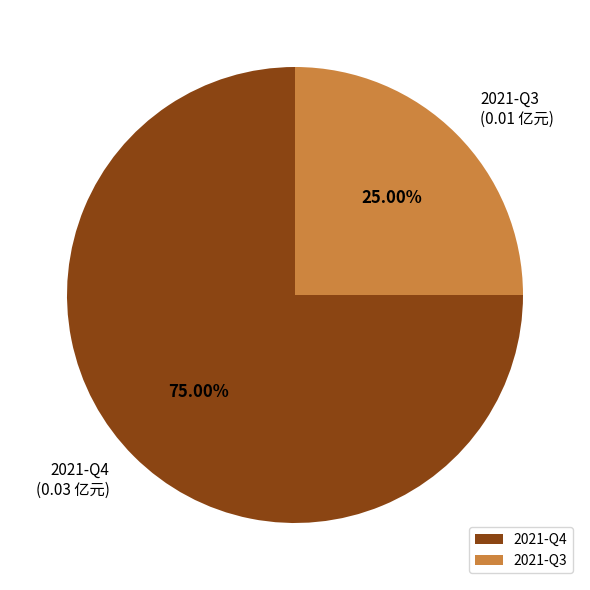

How many segments does this pie chart have?

2